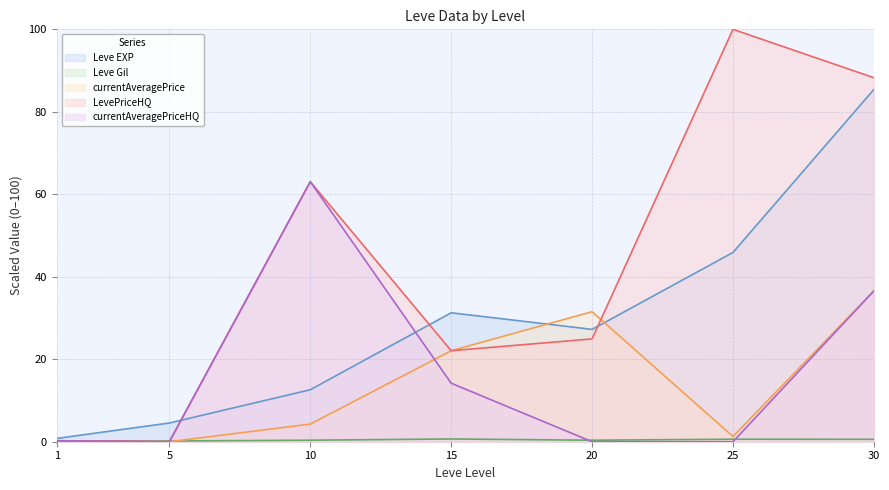

Rank the categories by Leve EXP value from highest to lowest.

30, 25, 15, 20, 10, 5, 1